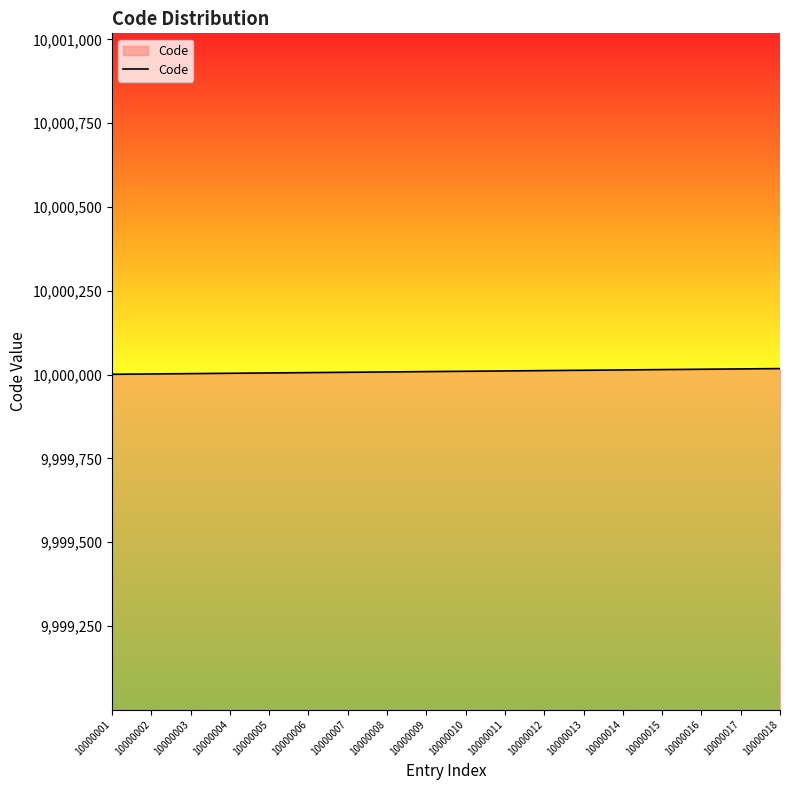

Approximately how many times larger is the value at 10000009 compared to 10000002?

1.0